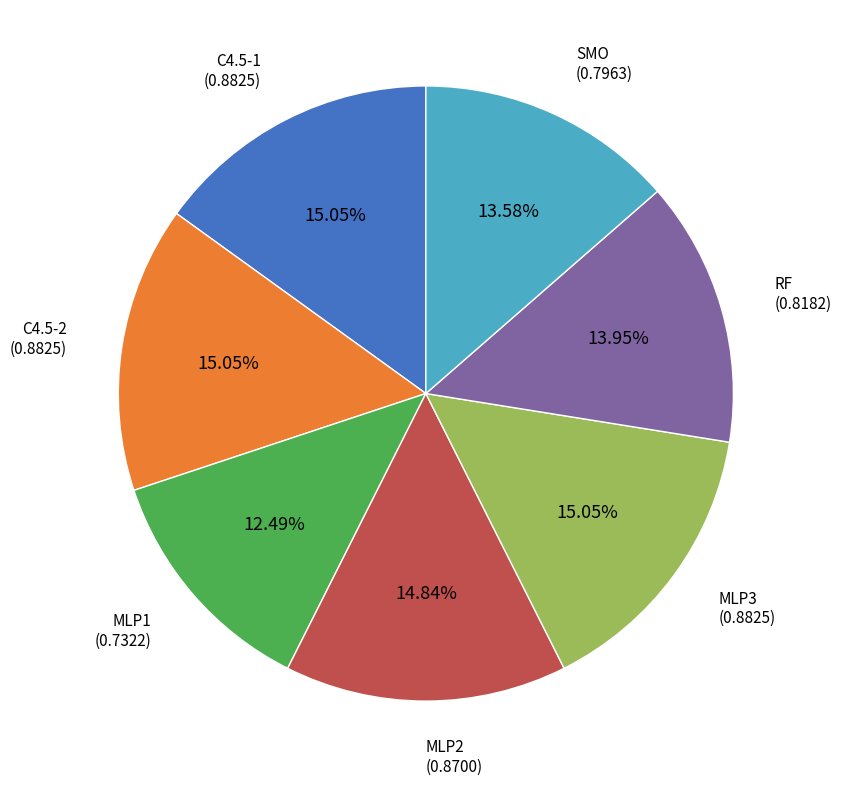

Does any single category account for the majority?

No